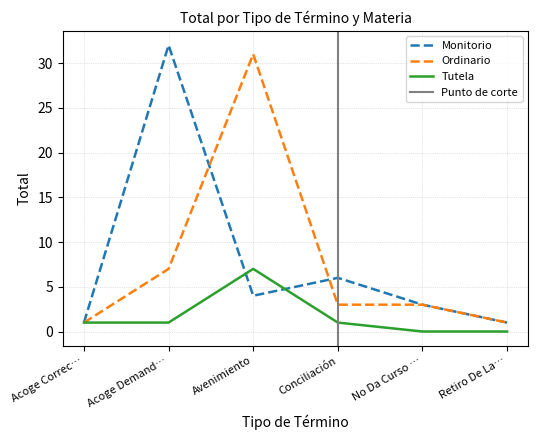

At which label is Monitorio closest to 16?

Conciliación